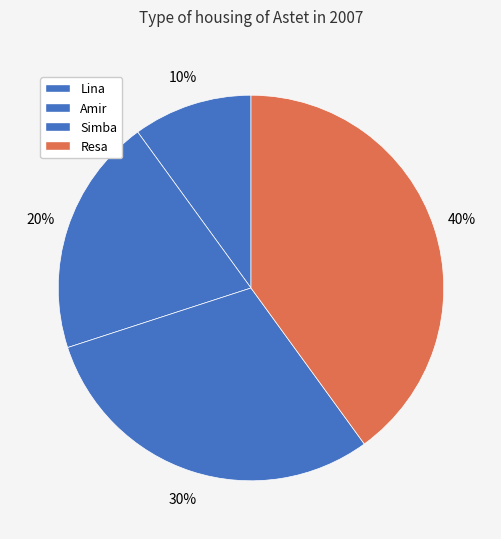

Which has a higher value, Amir or Resa?

Resa